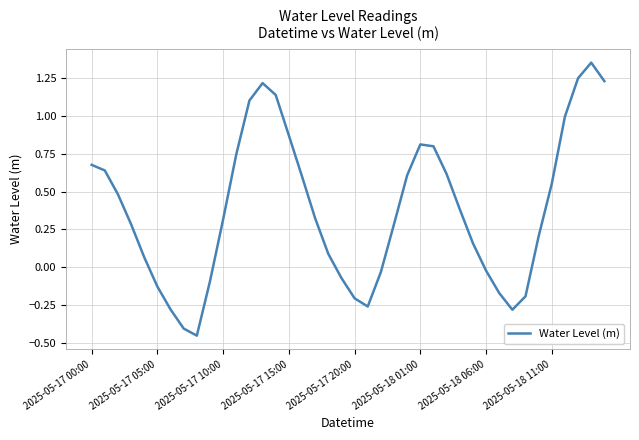

How many values are below zero?

13